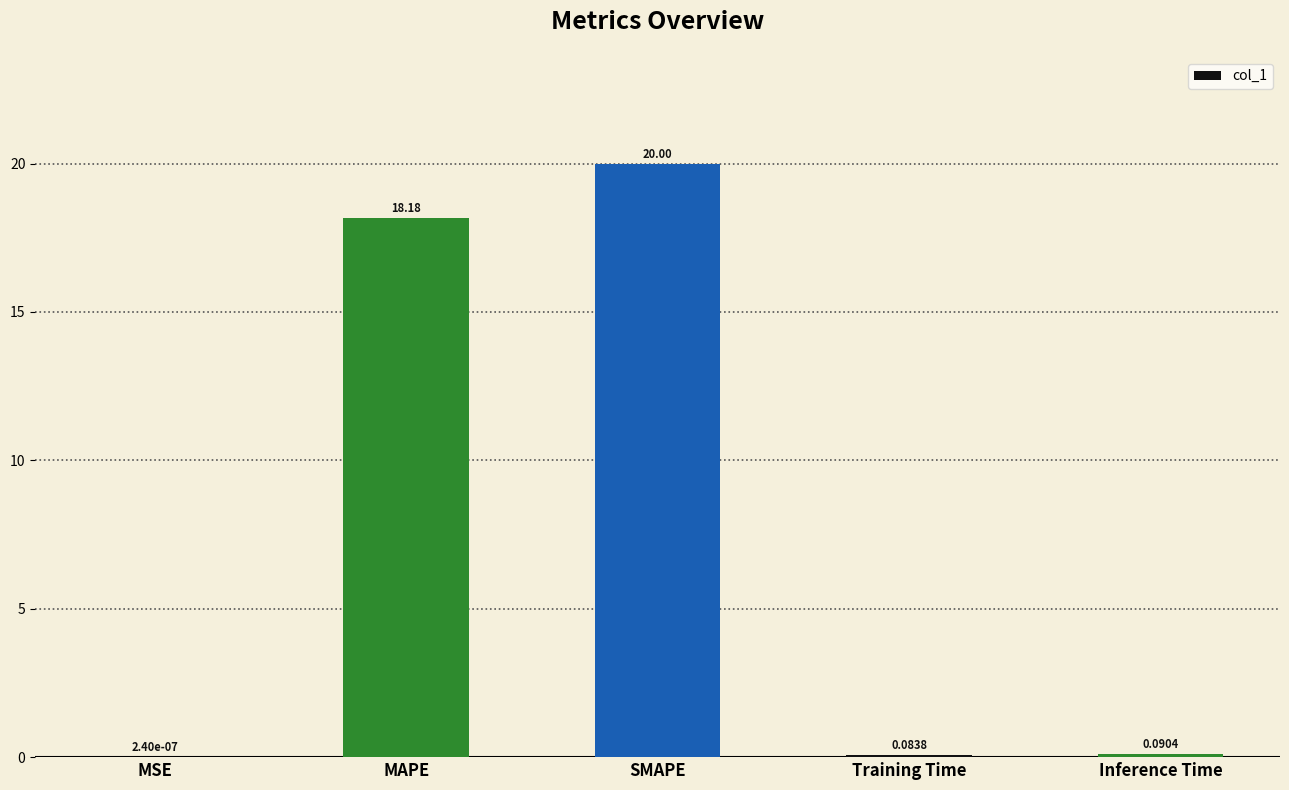

Where is the data nearest to the value 10?

MAPE